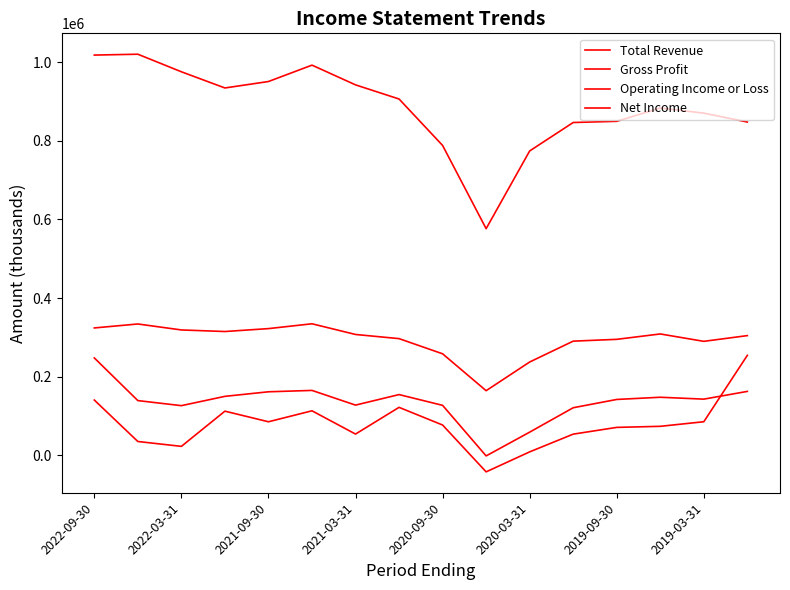

At which category does the chart reach its minimum across all series?

9